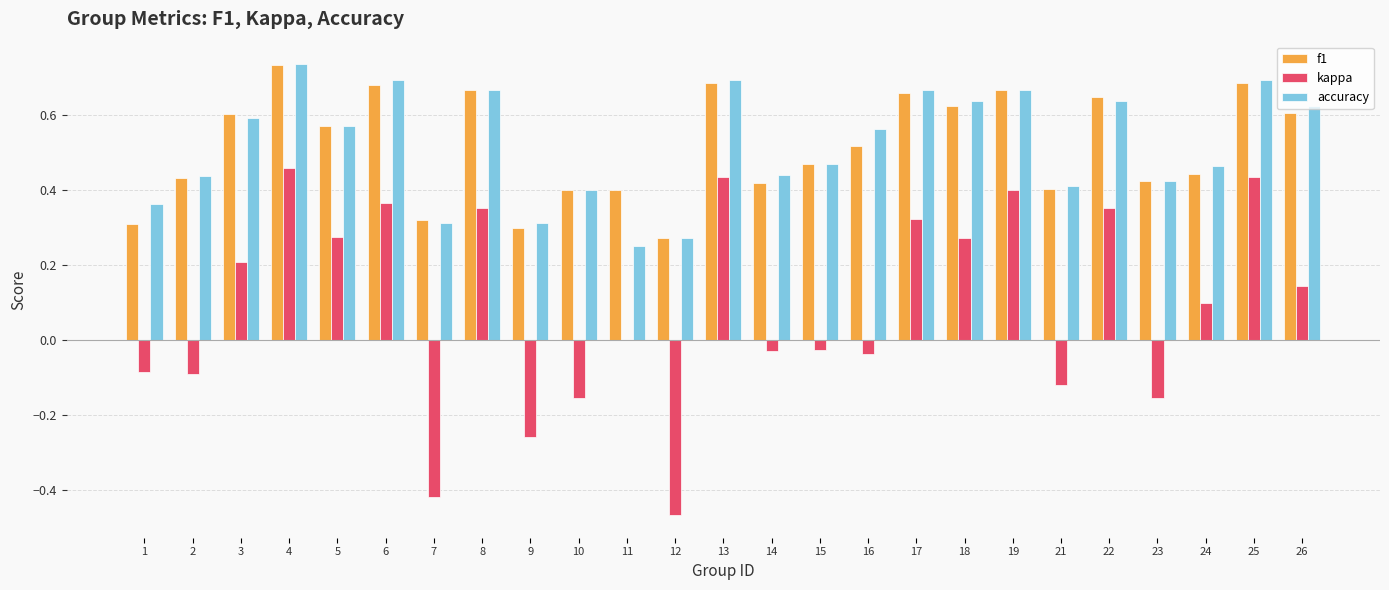

What is the total value across all series at 19?

1.7